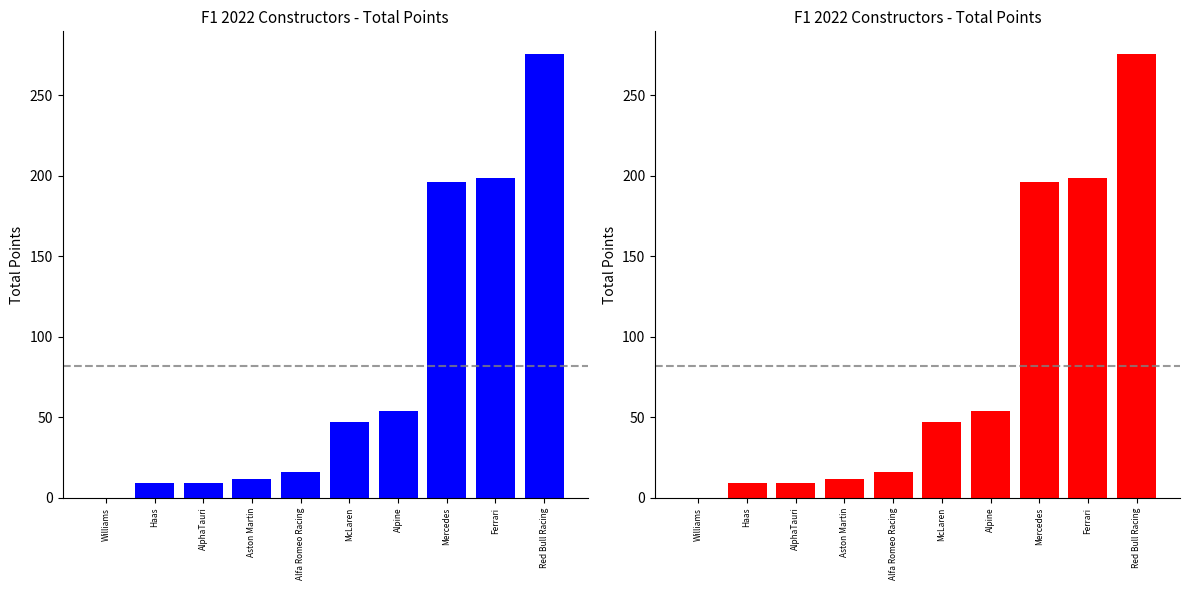

What is the change in value from Alfa Romeo Racing to Ferrari?

+183